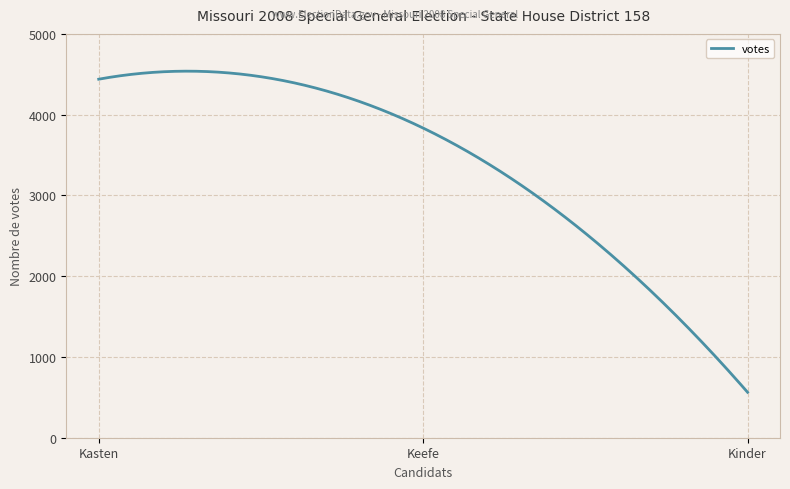

What is the maximum value shown in the chart?

4538.4